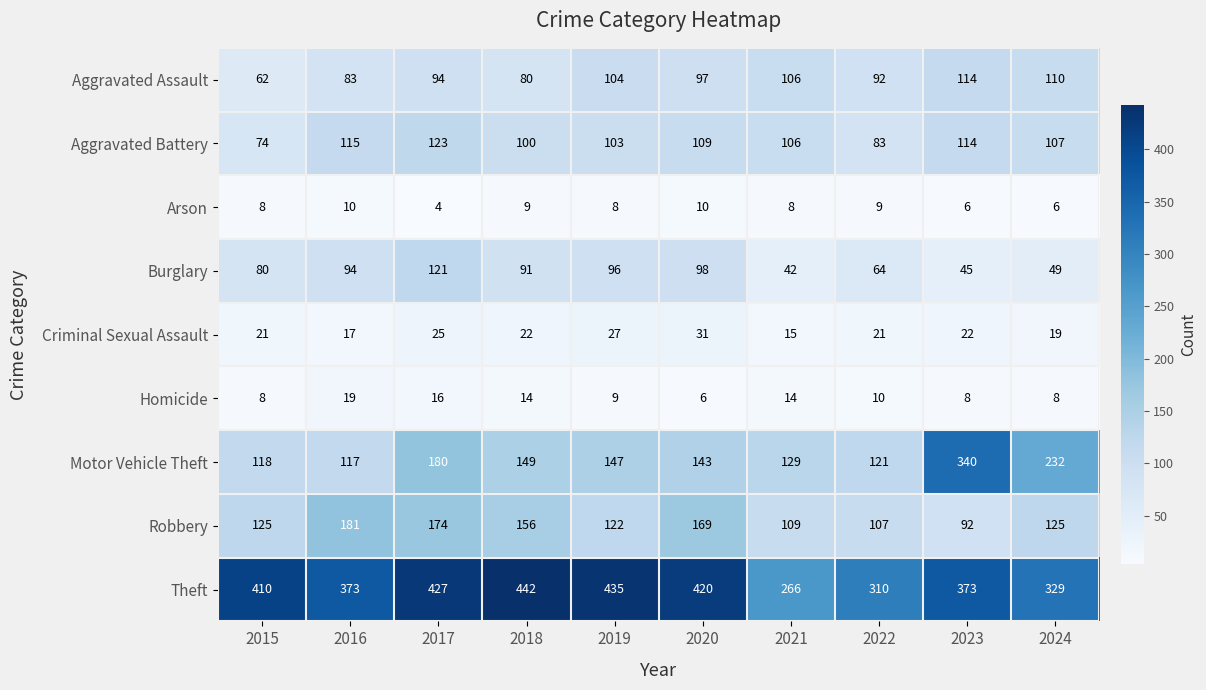

Rank the series by their maximum value, from highest to lowest.

Theft, Motor Vehicle Theft, Robbery, Aggravated Battery, Burglary, Aggravated Assault, Criminal Sexual Assault, Homicide, Arson